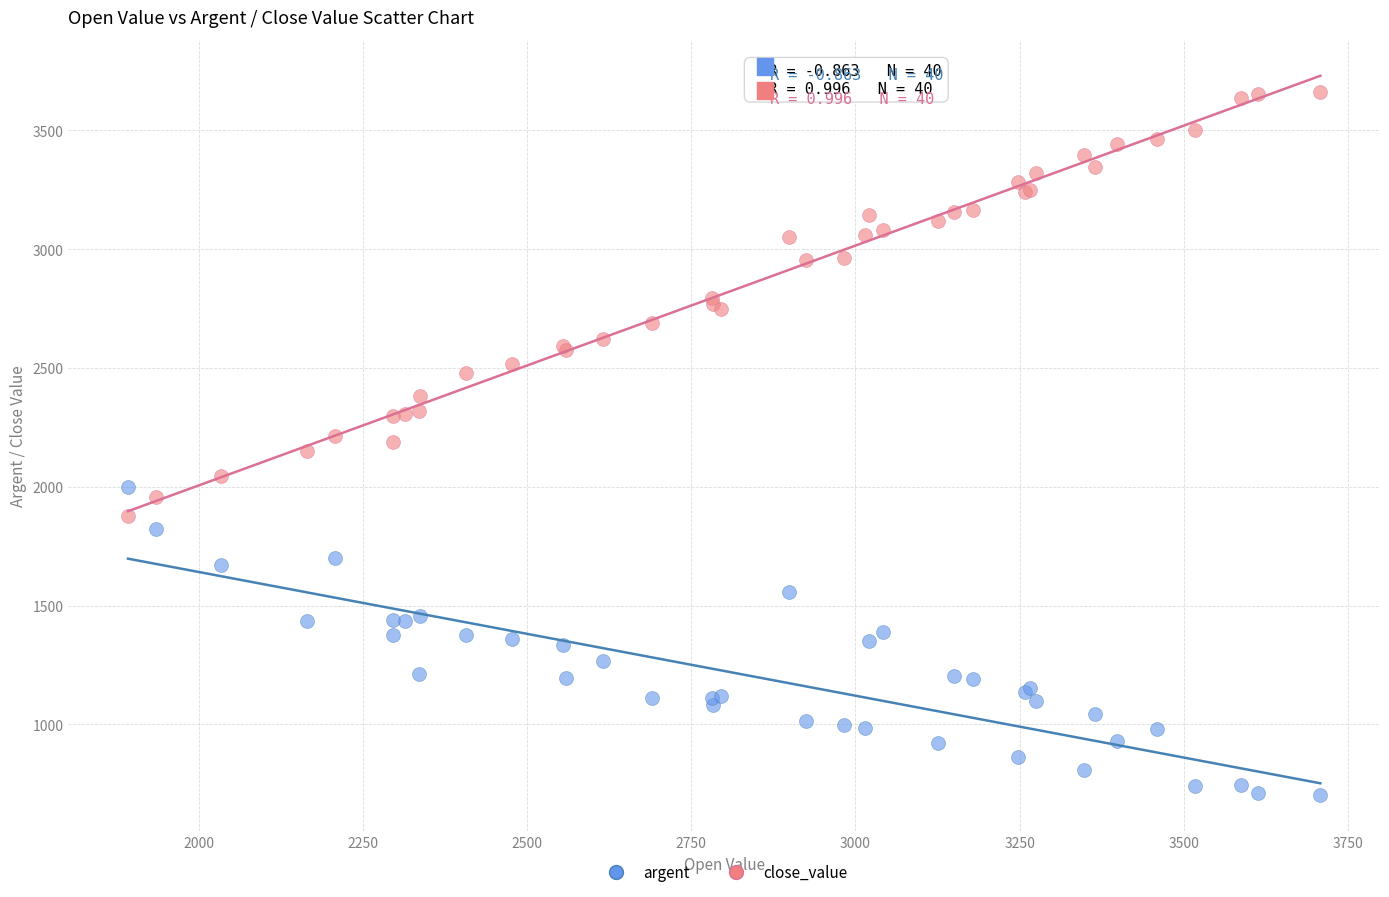

What is the X range (max minus min) for the scatter plot?

1815.3